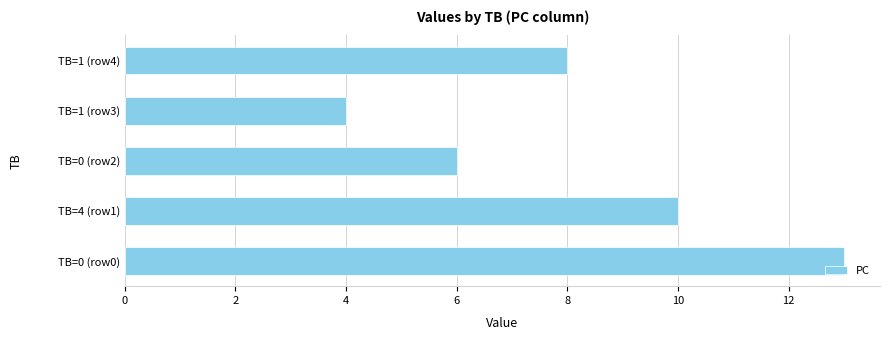

Is it true that the value at TB=1 (row4) is 4?

False